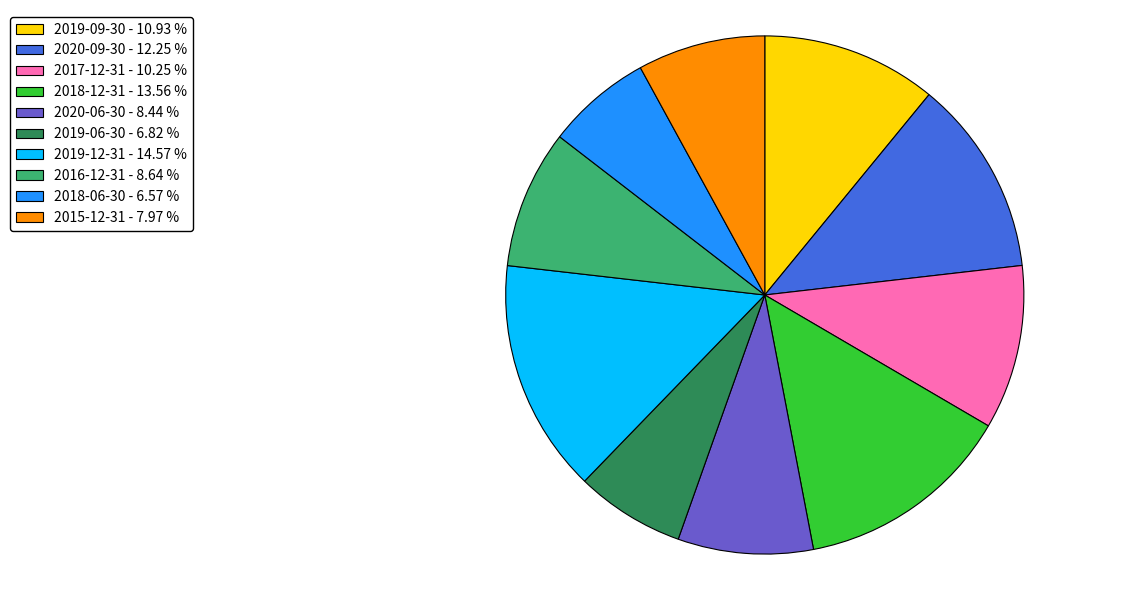

Does 2018-06-30 - 6.57 % represent more than half of the total?

No